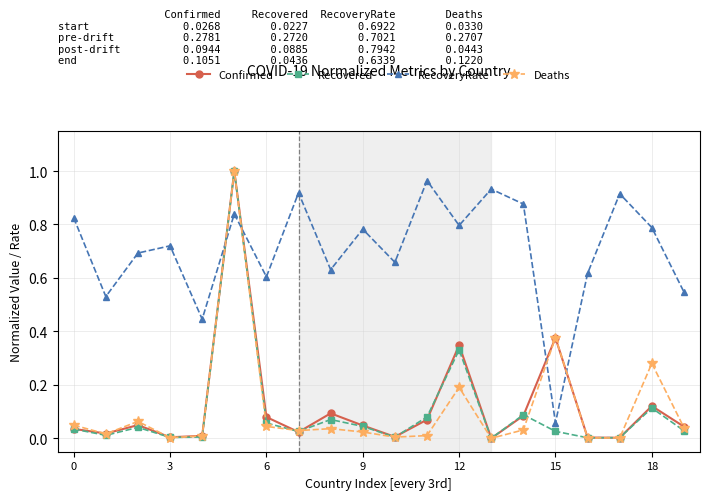

Which series has the largest total across all categories?

RecoveryRate